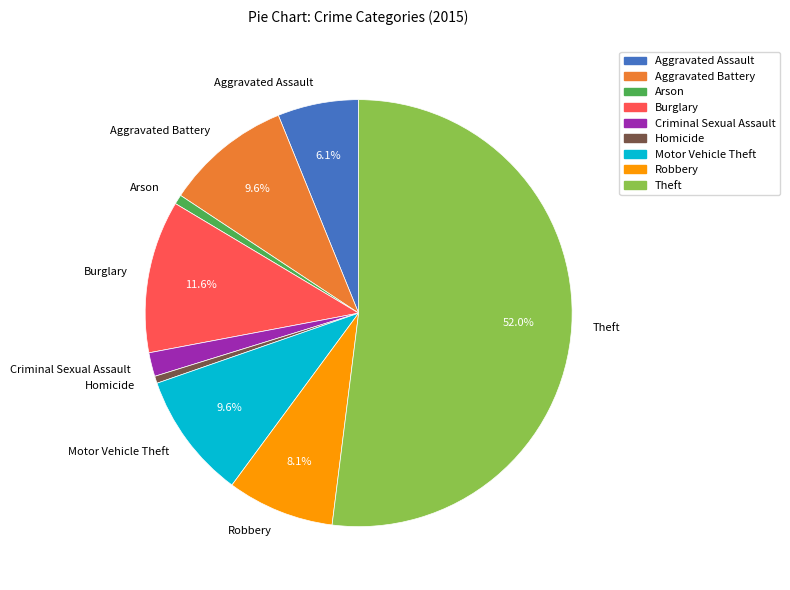

Which slice represents more than half of the pie?

Theft